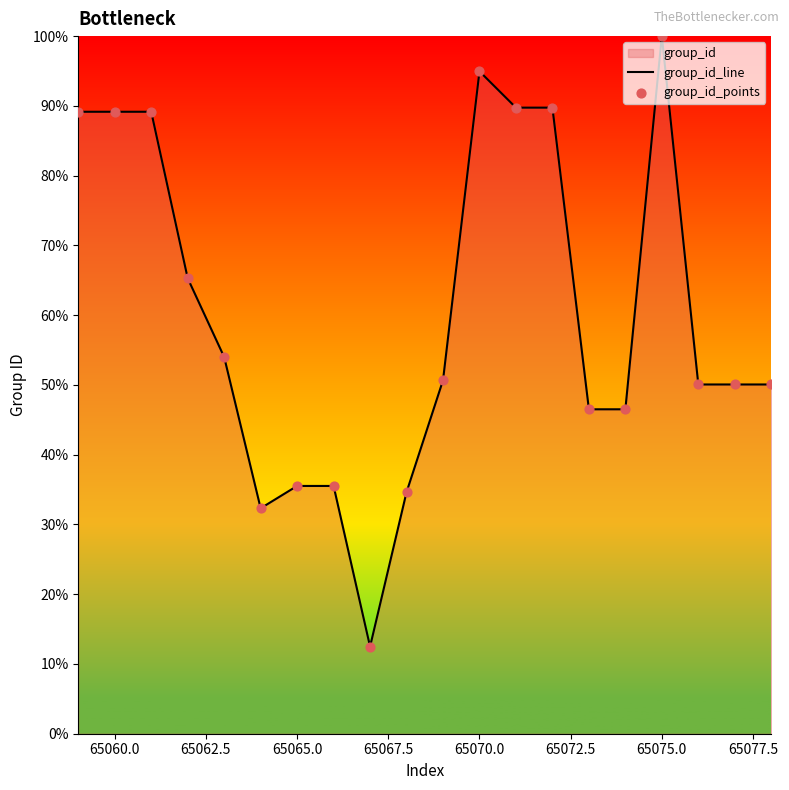

At how many categories does at least one series exceed 28?

19